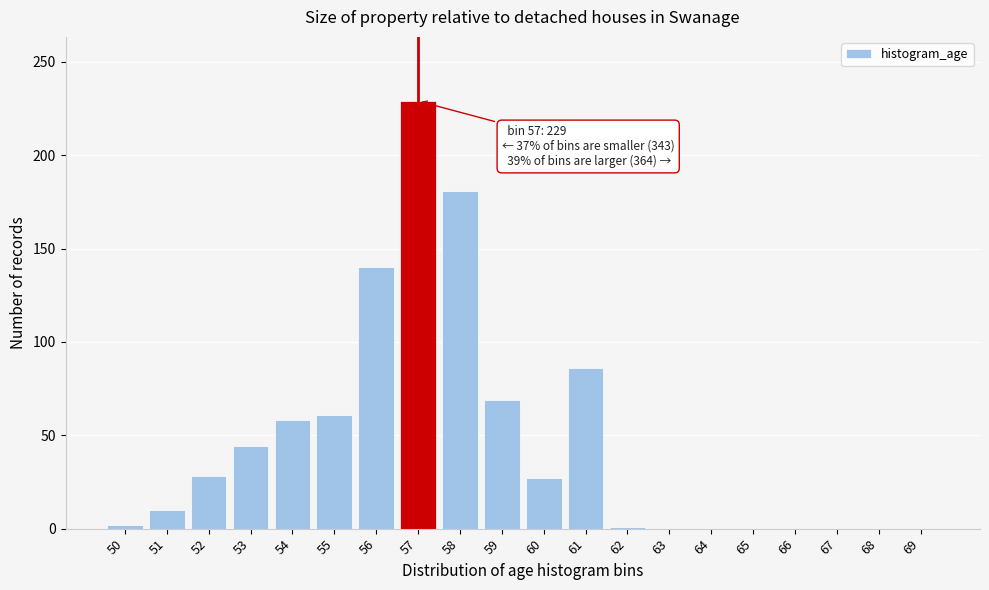

Which category has the highest value across all series?

57